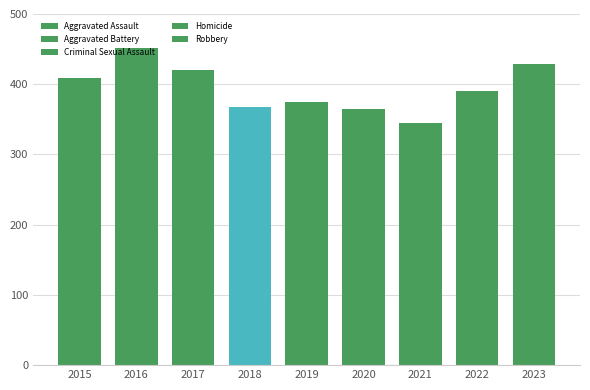

How many categories are shown in the chart?

9